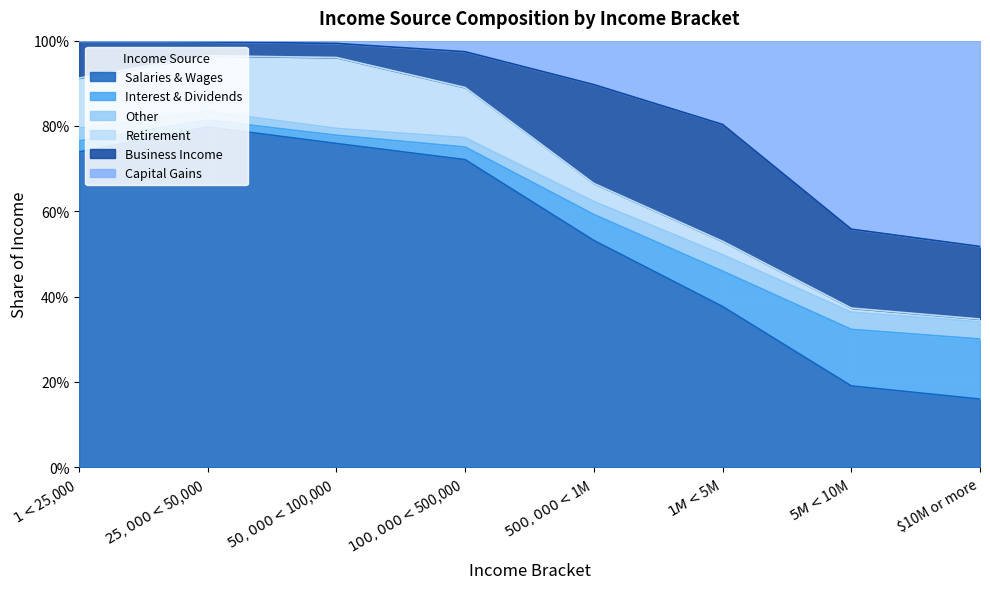

What is the average value of the Salaries & Wages series?

0.5